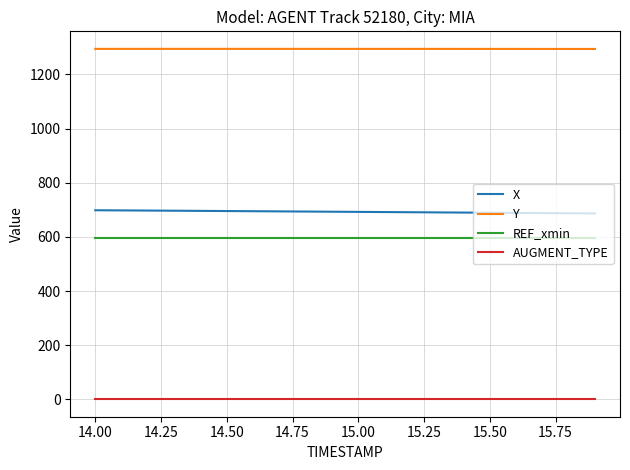

What is the maximum value shown in the chart?

1294.2